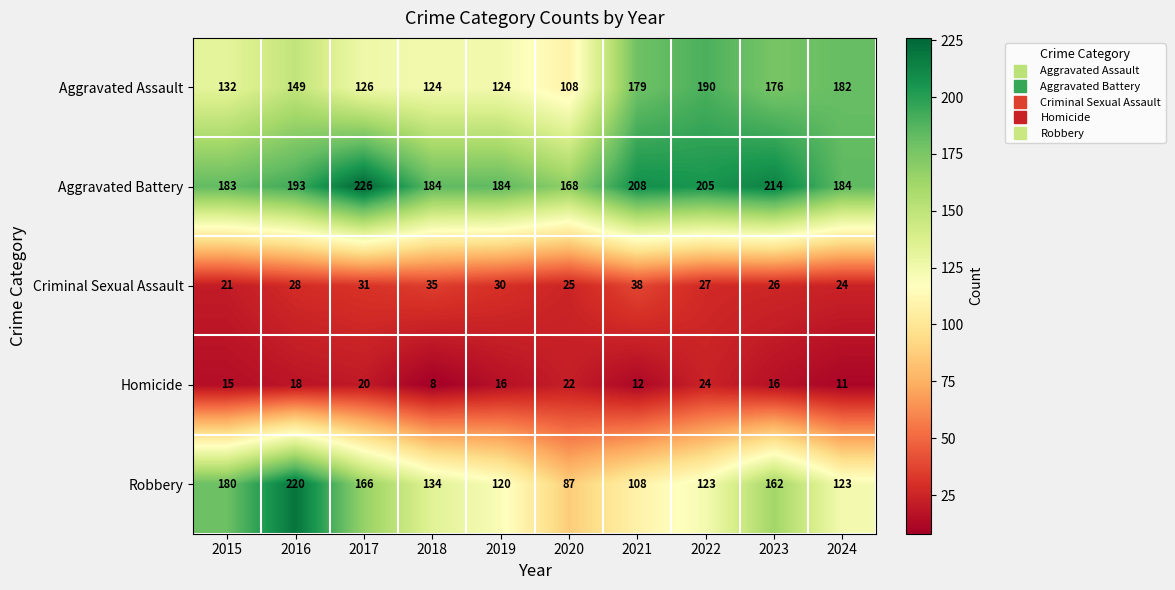

True or false: Criminal Sexual Assault has a value of 7 at 2022.

False